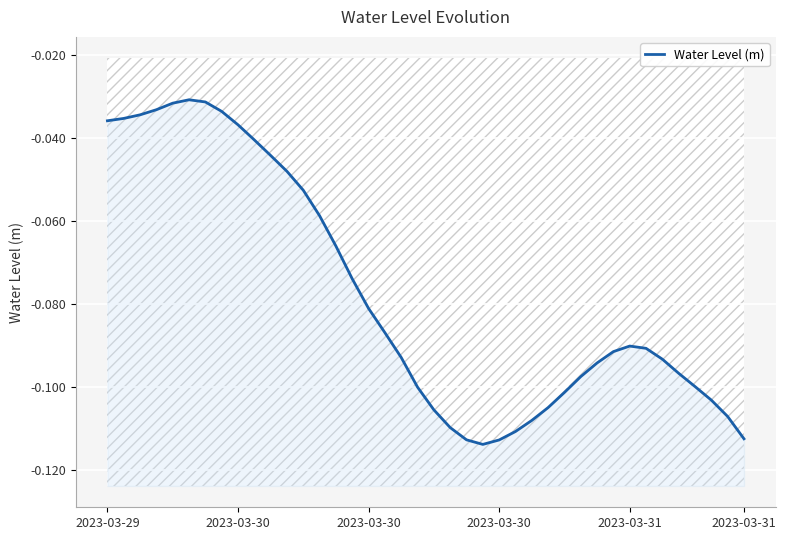

What is the average value?

-0.1